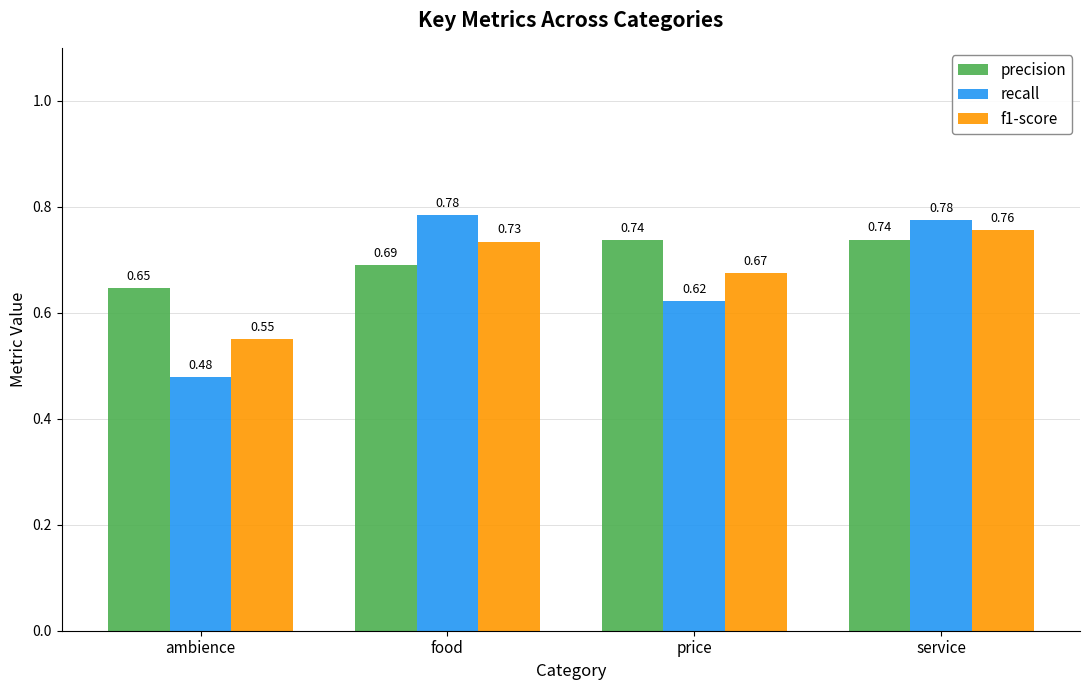

What is the difference between the maximum and minimum values in the recall series?

0.3